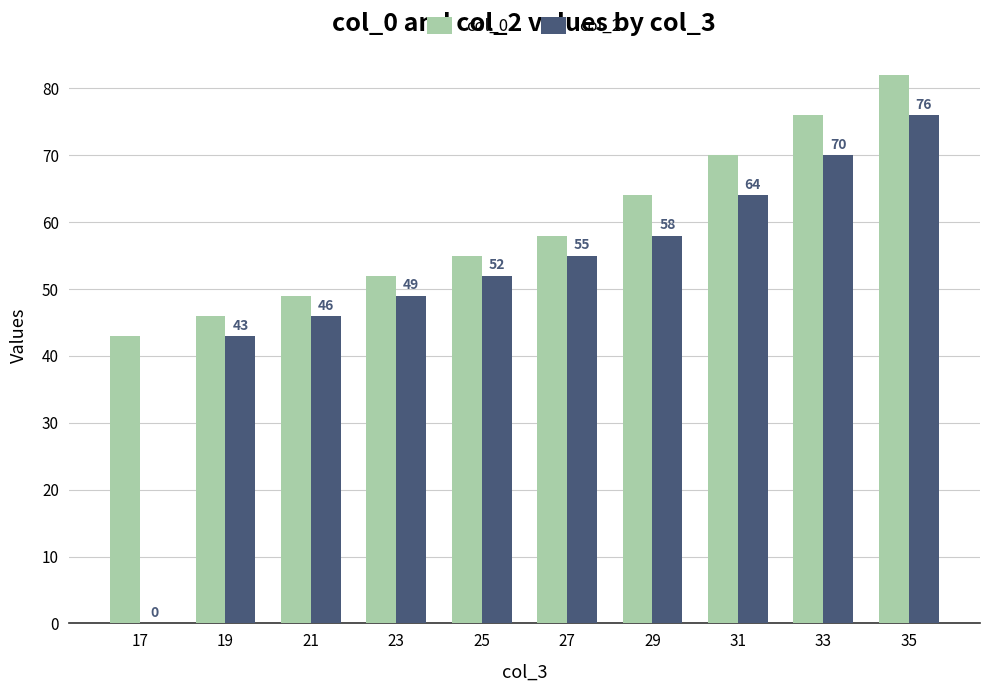

At which category is the sum across all series the highest?

35